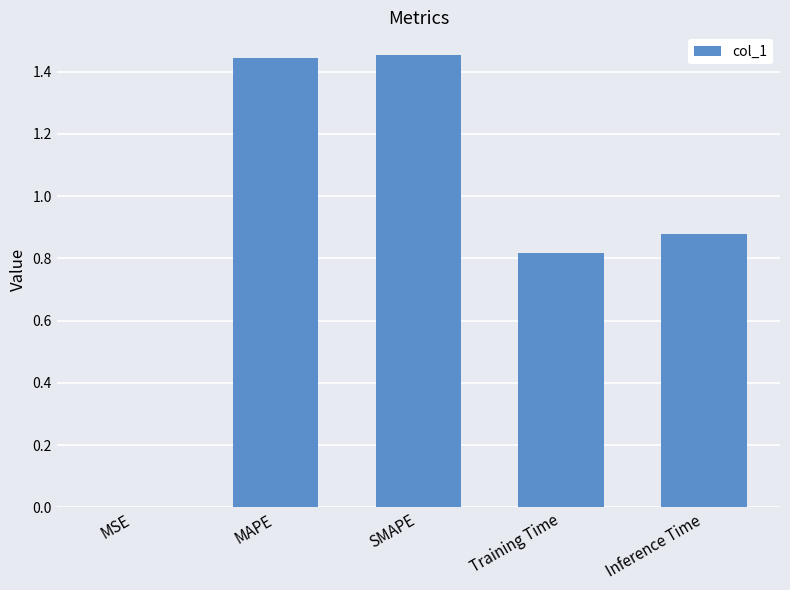

What is the sum of the values at Inference Time and SMAPE?

2.3